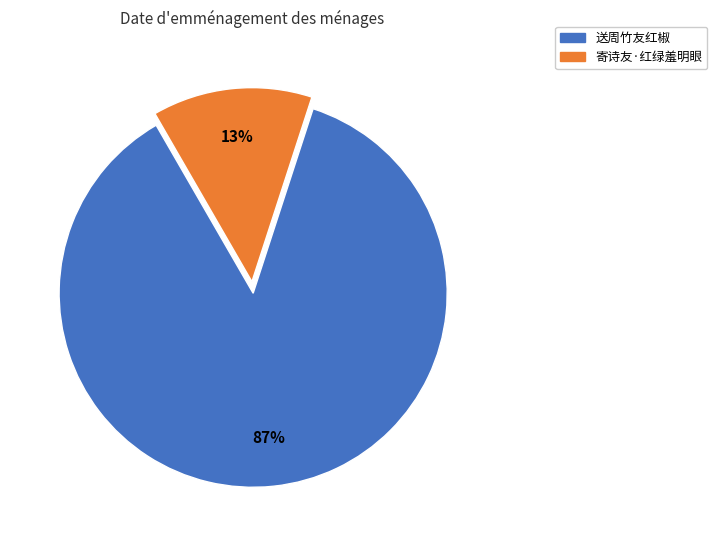

How many slices are in this pie chart?

2